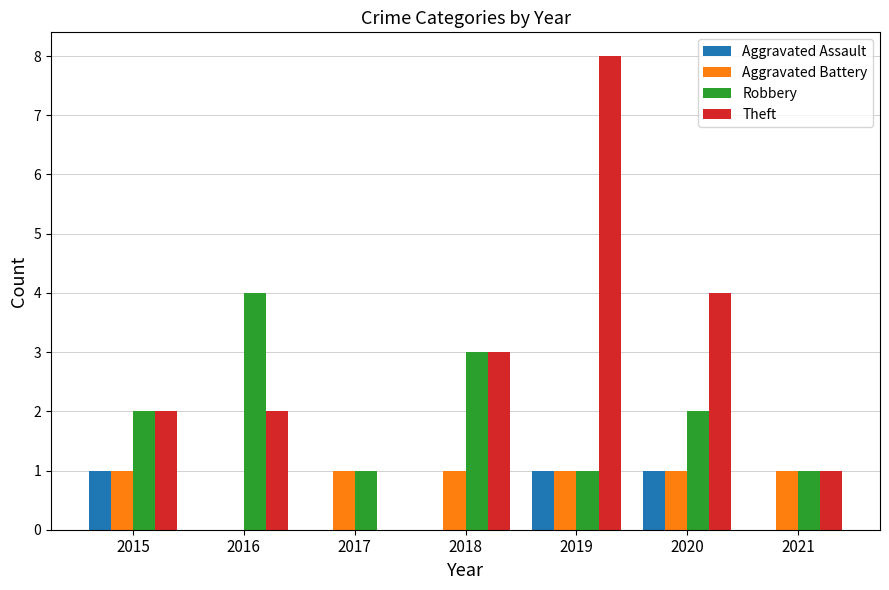

What is the sum of the Robbery values at 2015 and 2016?

6